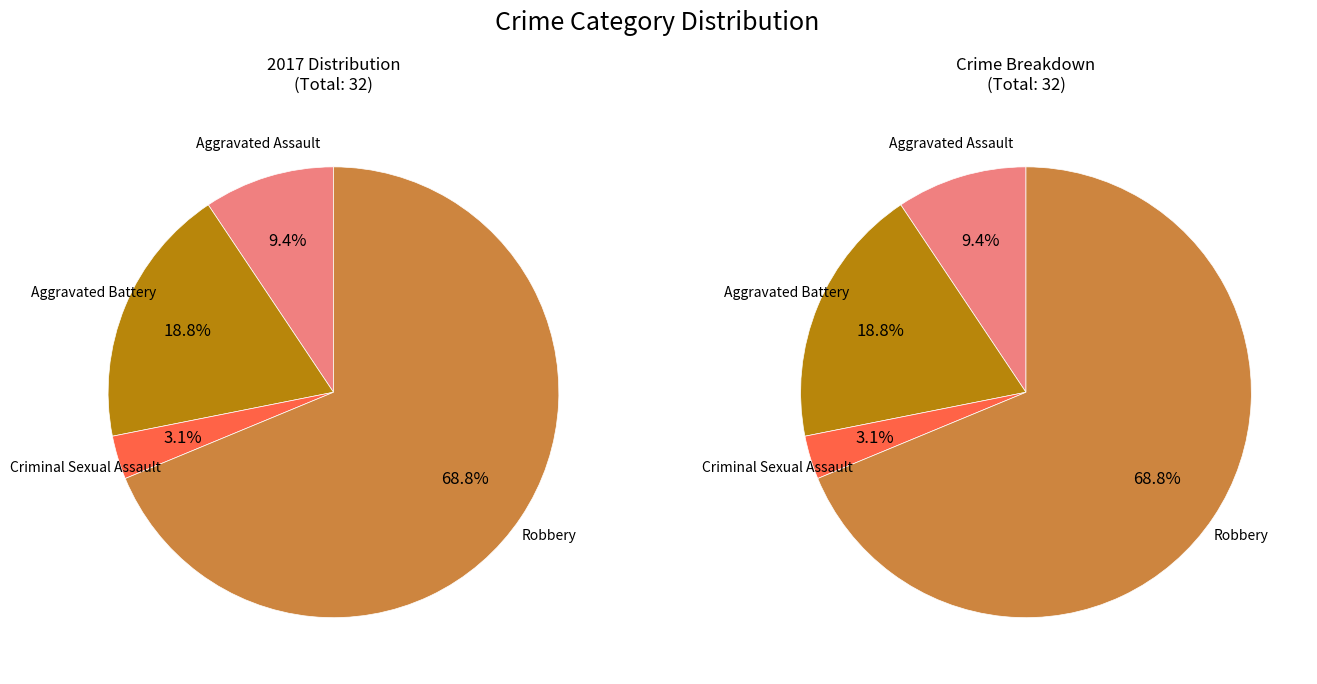

To the nearest percent, what percentage of the pie is Aggravated Assault?

9%